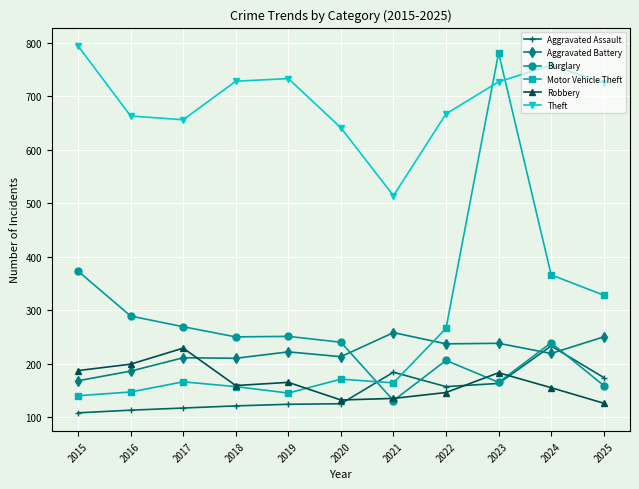

What is the minimum value for Motor Vehicle Theft?

140